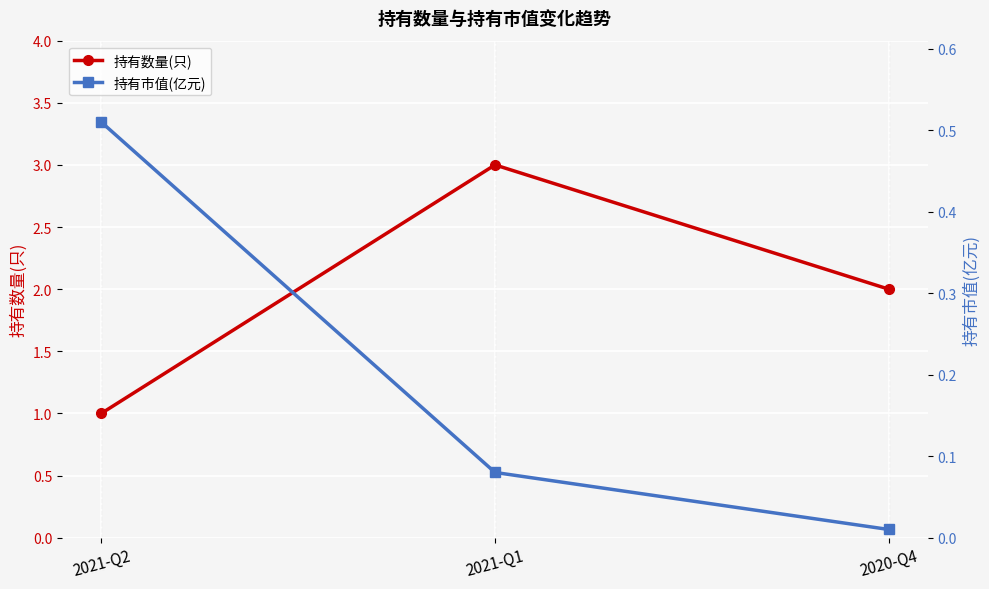

What is the value of the 持有市值(亿元) point at the 1st from the left?

0.5